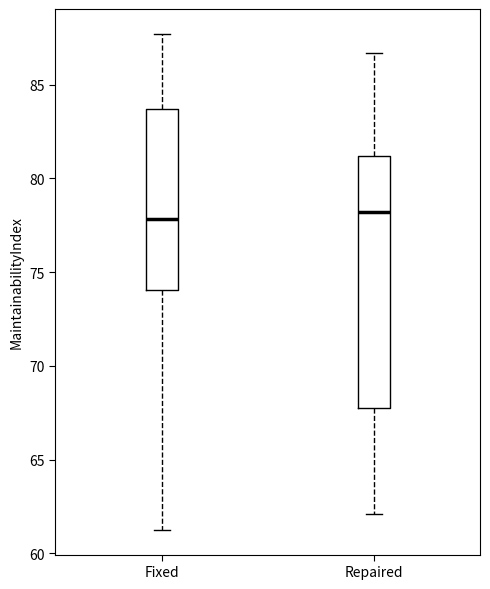

Reading left to right, transcribe this box plot: for each box, give where its median line is, the range the box spans, and where its two whiskers end, as read against the y-axis. The values are not printed on the chart, so give them approximately, as read against the axis.

Fixed: median 78.0, box 74.0 to 83.5, whiskers 61.5 to 87.5
Repaired: median 78.0, box 67.5 to 81.0, whiskers 62.0 to 86.5